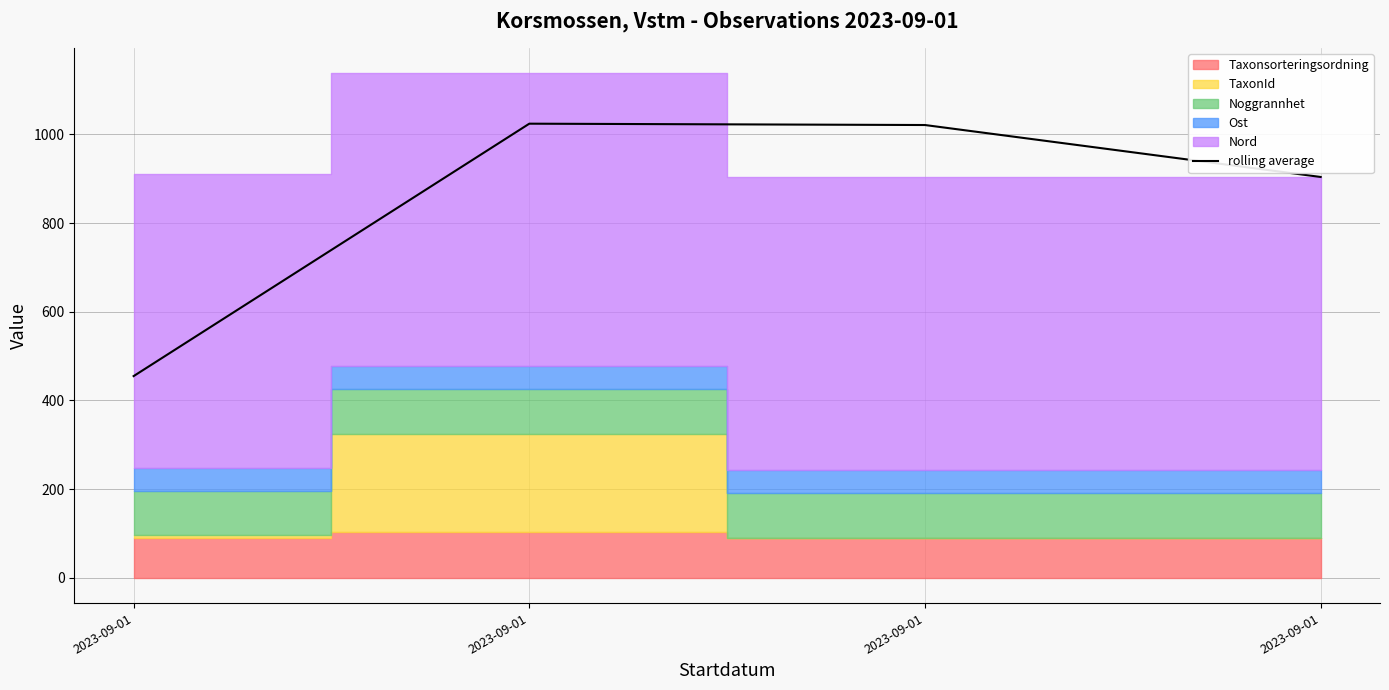

Which category has the lowest value across all series?

2023-09-01